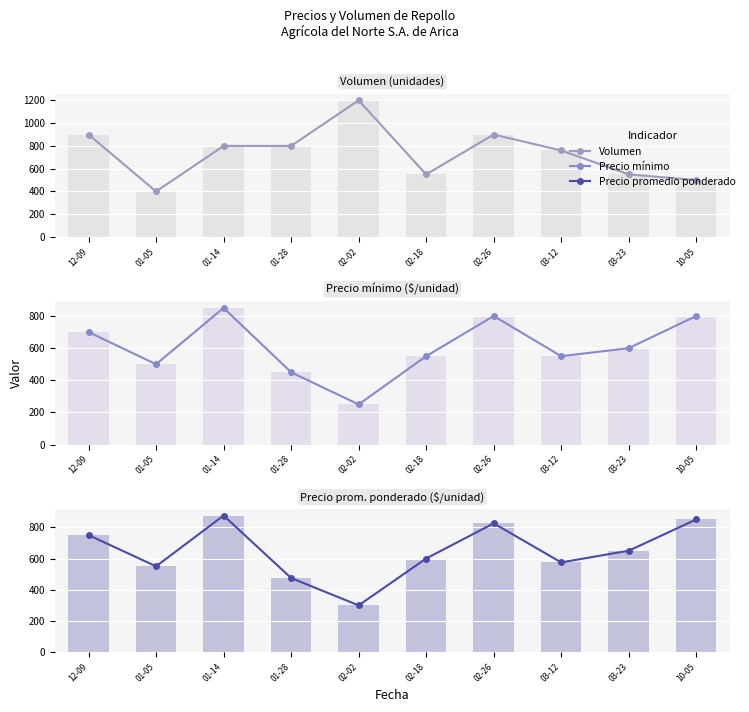

Rank the series at 03-23 from highest to lowest value.

Precio promedio ponderado, Precio promedio ponderado (barras), Precio mínimo, Precio mínimo (barras), Volumen, Volumen (barras)